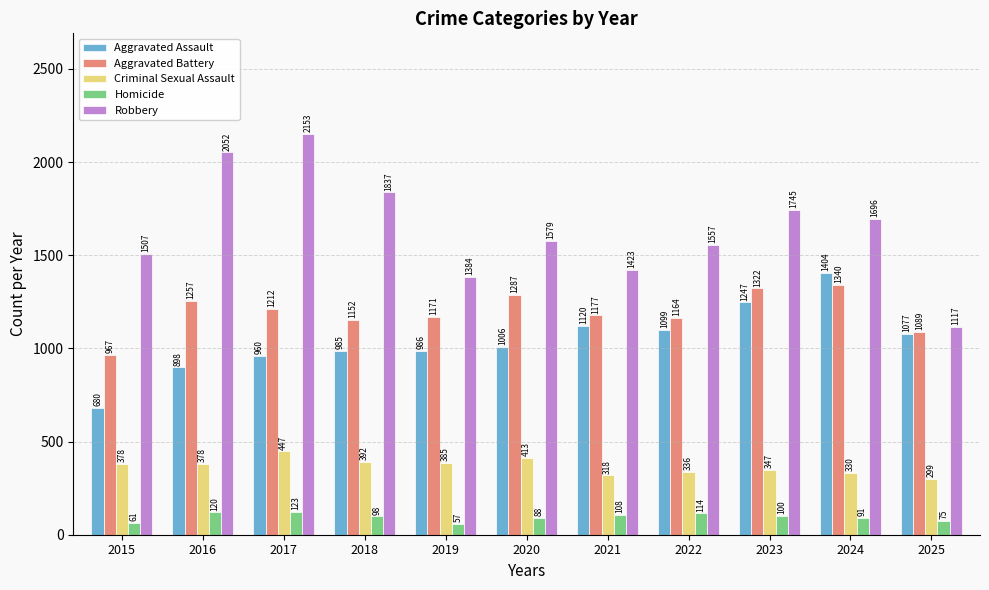

Between 2018 and 2024, which series saw the biggest shift?

Aggravated Assault